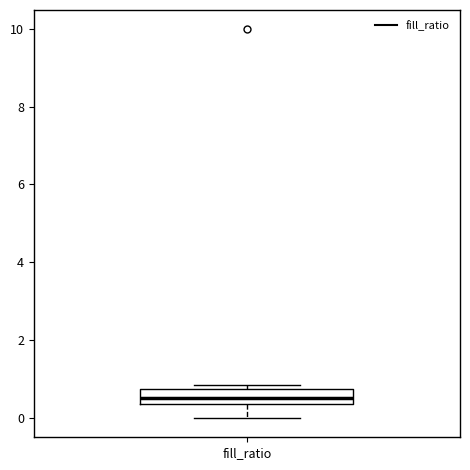

Transcribe this box plot: give where the median line is, the range the box spans, and where the two whiskers end, as read against the y-axis. The values are not printed on the chart, so give them approximately, as read against the axis.

median 0.6, box 0.4 to 0.8, whiskers 0.0 to 0.8 (just above the box's upper edge)